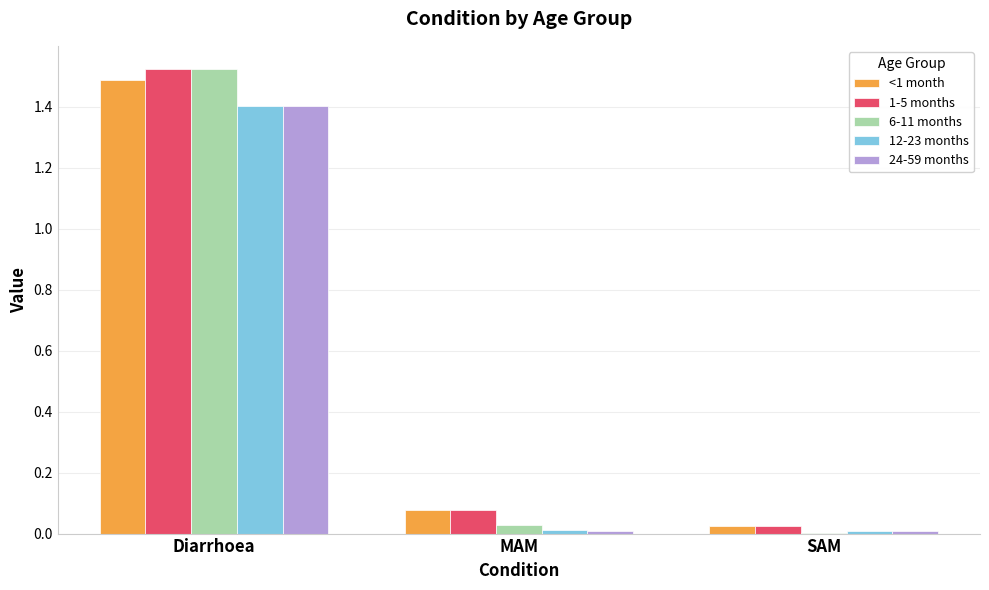

What is the sum of all 1-5 months values?

1.6